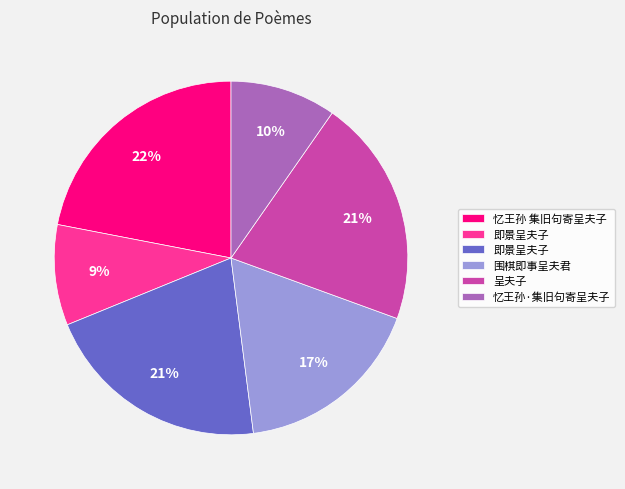

Is there a majority slice in this chart?

No